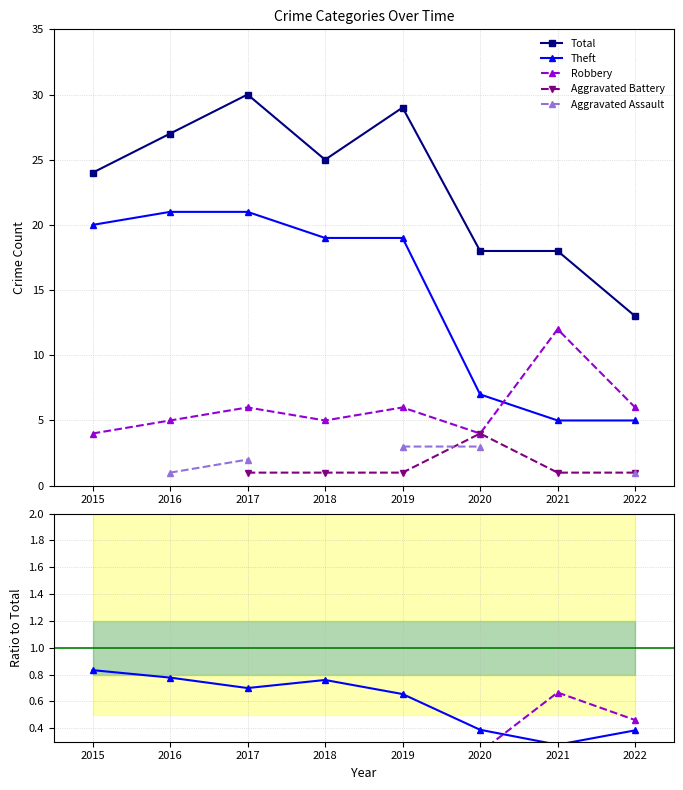

Reading right to left, extract all data points from this chart.

Total: 13.0	18.0	18.0	29.0	25.0	30.0	27.0	24.0
Theft: 0.4	0.3	0.4	0.7	0.8	0.7	0.8	0.8
Robbery: 0.5	0.7	0.2	0.2	0.2	0.2	0.2	0.2
Aggravated Battery: 0.1	0.1	0.2	0.0	0.0	0.0	0.0	0.0
Aggravated Assault: 0.1	0.0	0.2	0.1	0.0	0.1	0.0	0.0